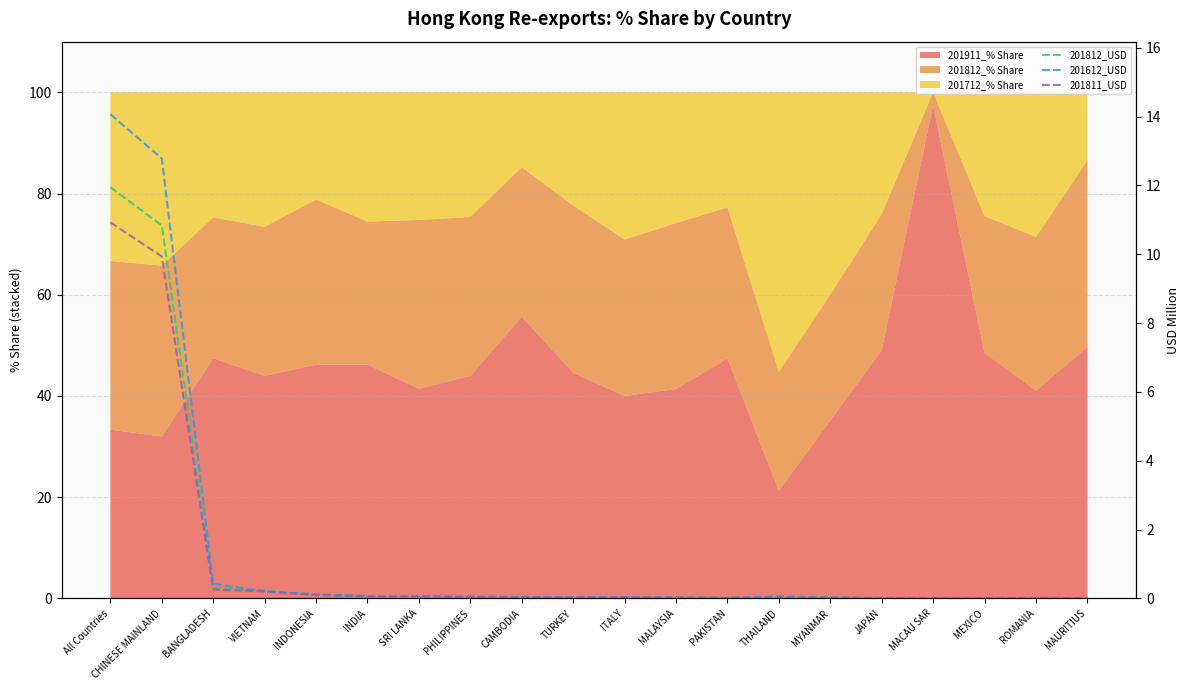

What is the difference between the maximum and second lowest values in the 201812_USD series?

11.9